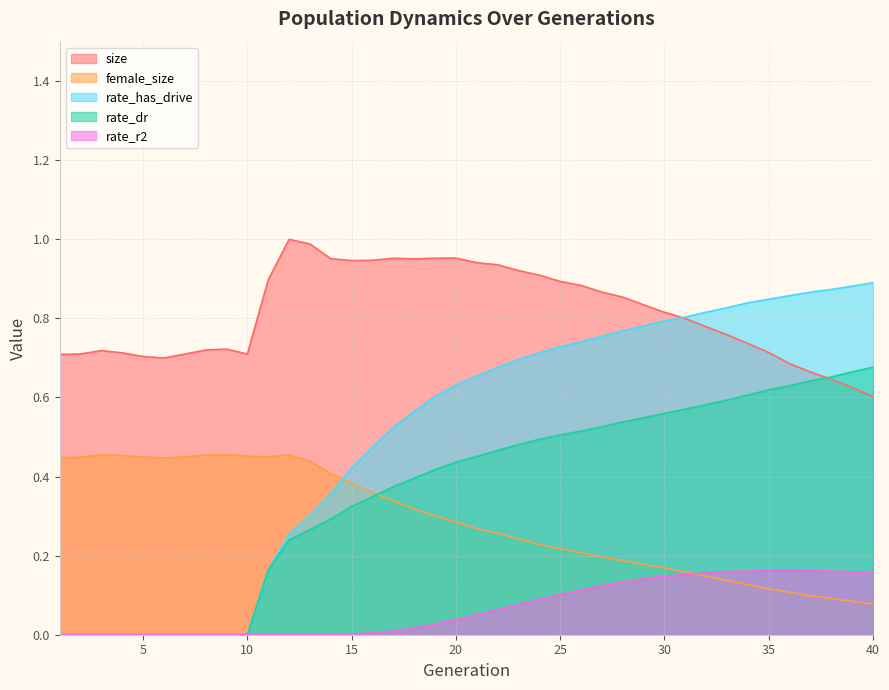

Is it true that size equals 0.8 at 29?

True